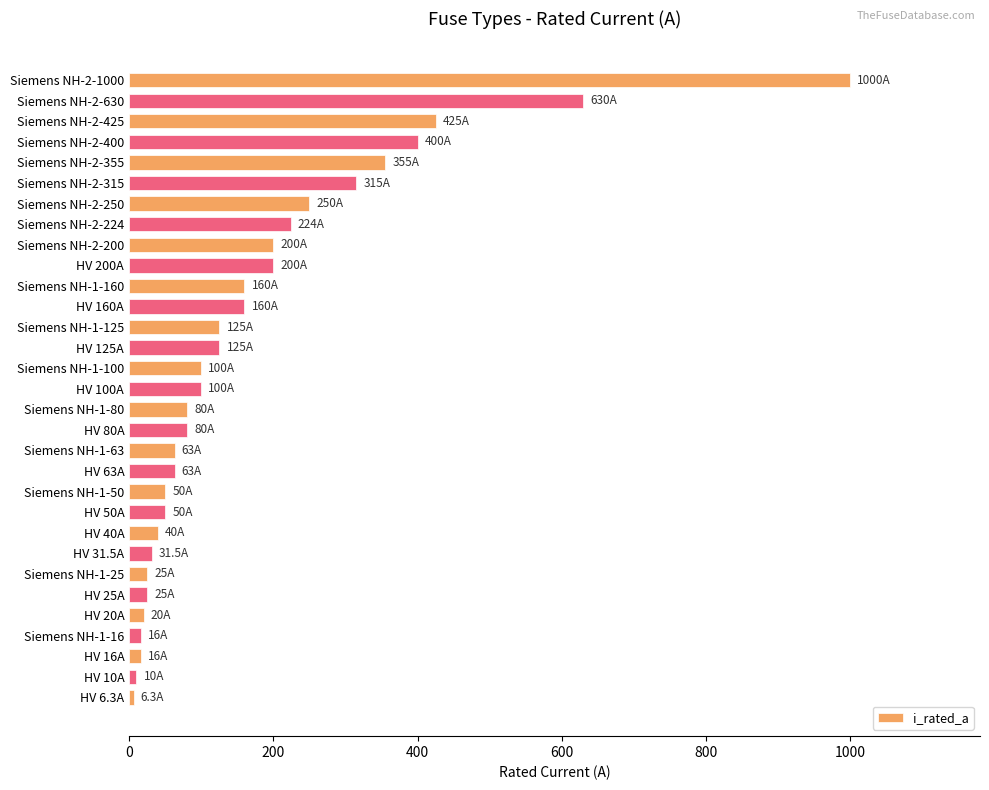

What is the maximum value shown in the chart?

1000.0